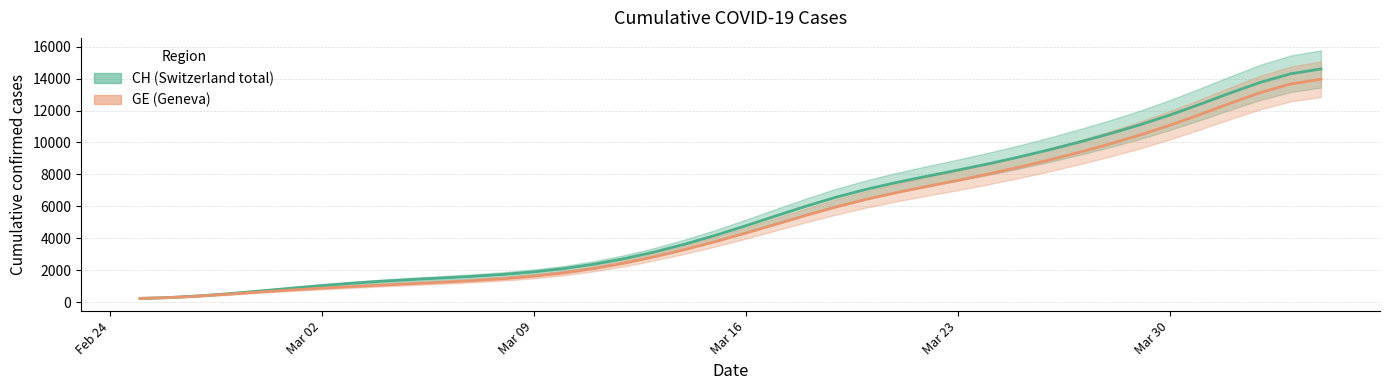

True or false: GE has more than 0 points higher than both neighbors.

False